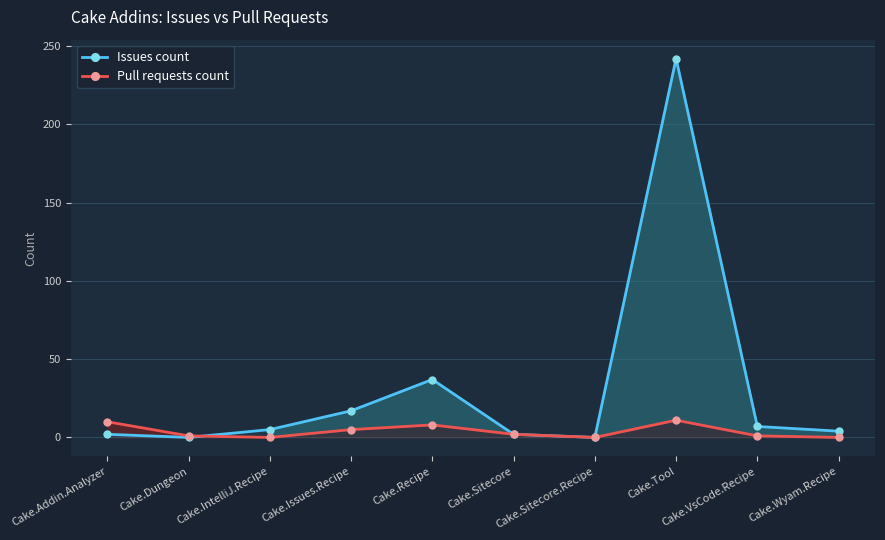

How many times do Pull requests count and Issues count cross each other?

1